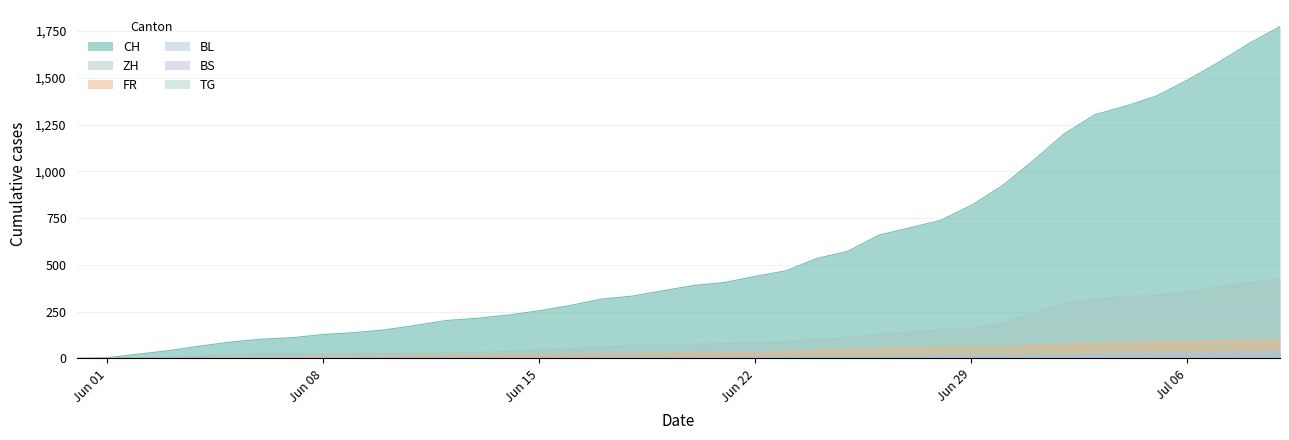

What is the label of the 33rd point from the right?

2020-06-07